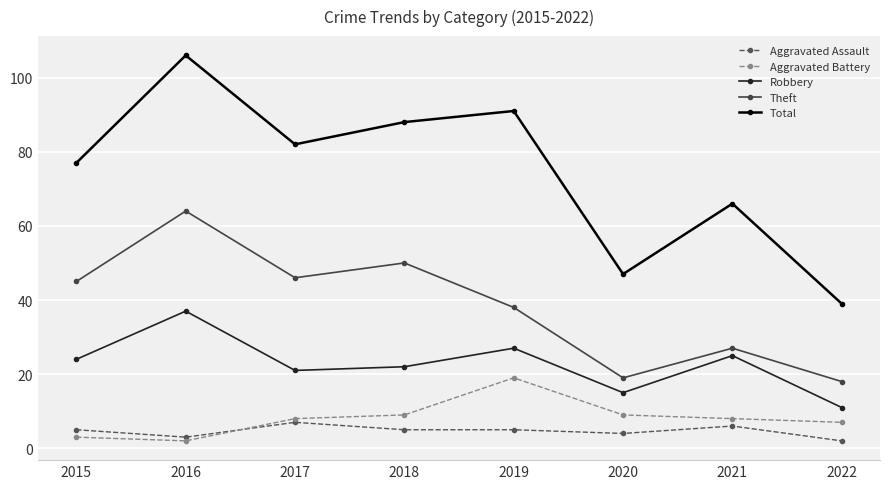

What is the greatest value displayed?

106